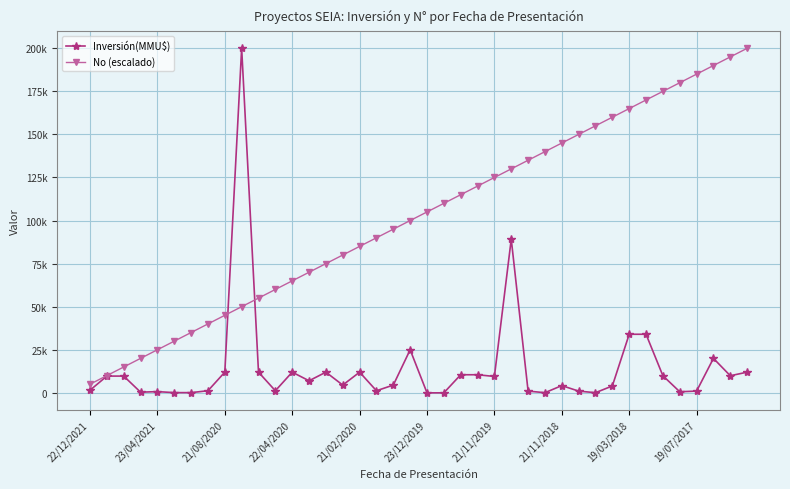

What is the average value of the Inversión(MMU$) series?

14460